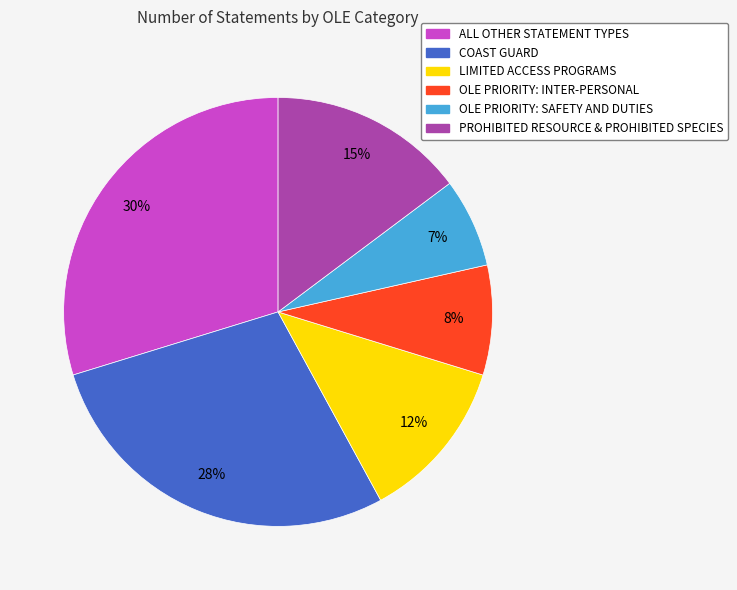

Is there a majority slice in this chart?

No